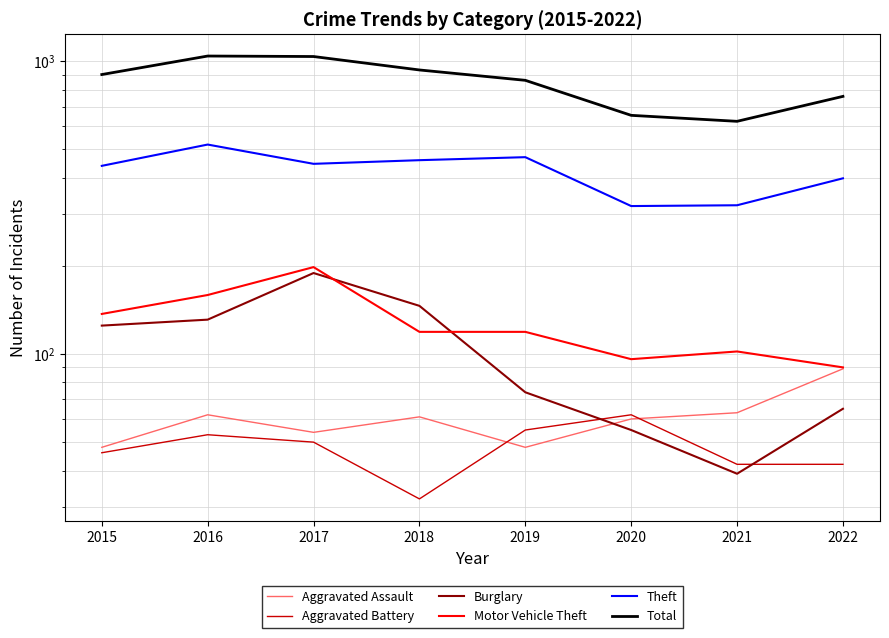

Where do Aggravated Battery and Aggravated Assault first cross each other?

2018 and 2019